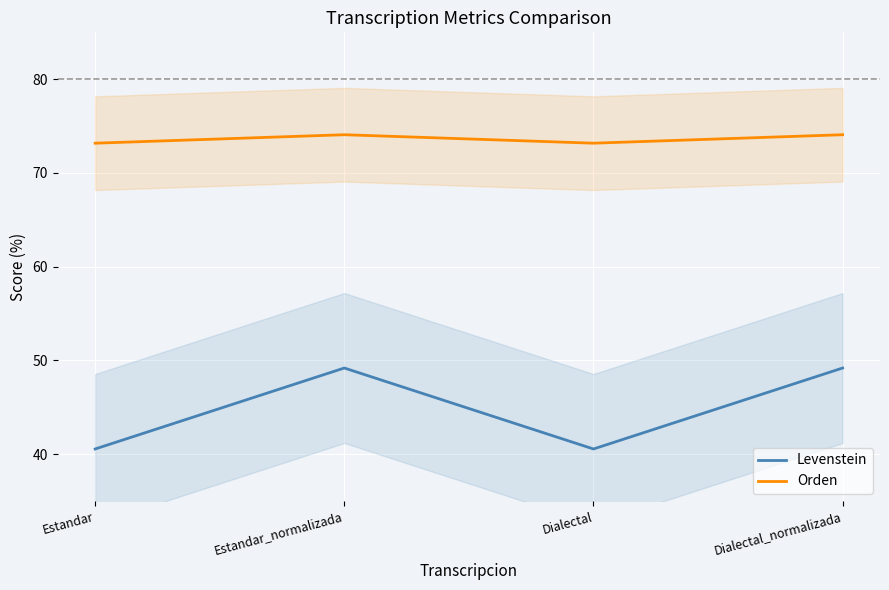

What is the label of the 3rd point from the left?

Dialectal